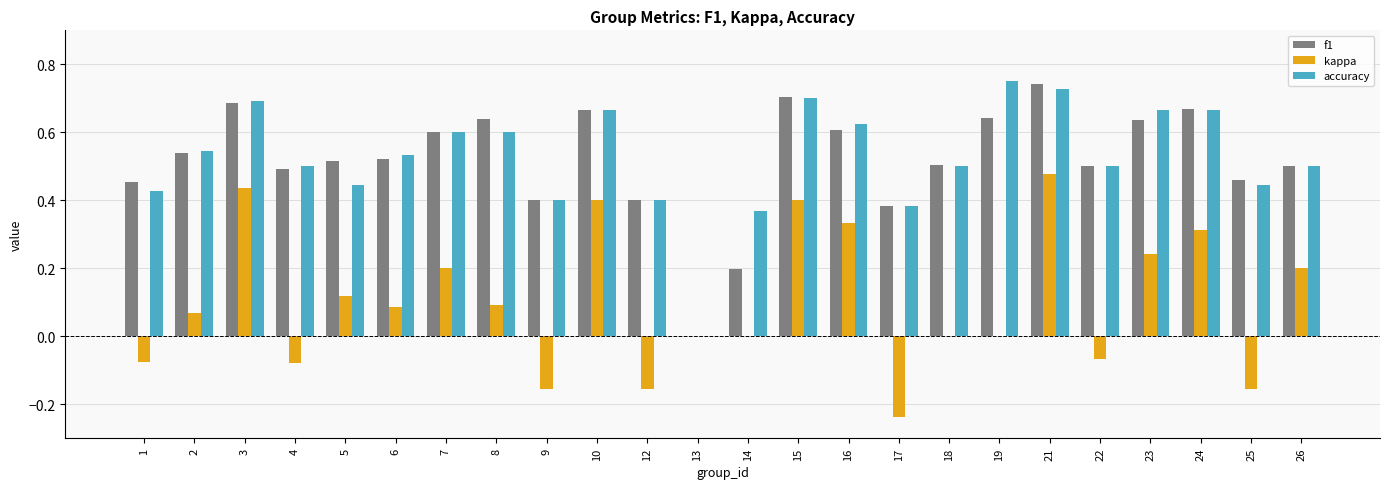

How many data points does each series have?

24